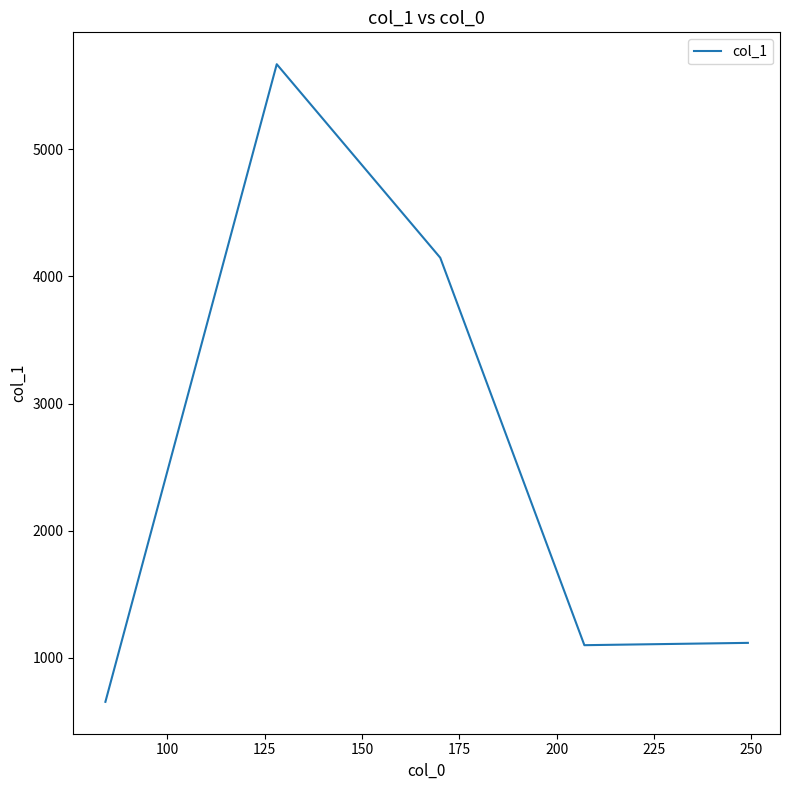

What is the smallest value displayed?

653.2